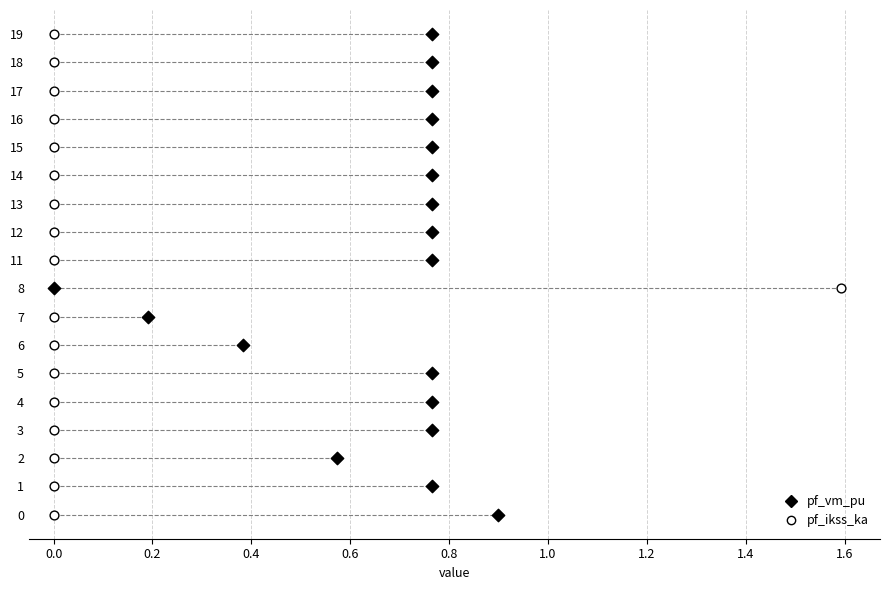

What are all the series names shown in the legend?

pf_vm_pu, pf_ikss_ka